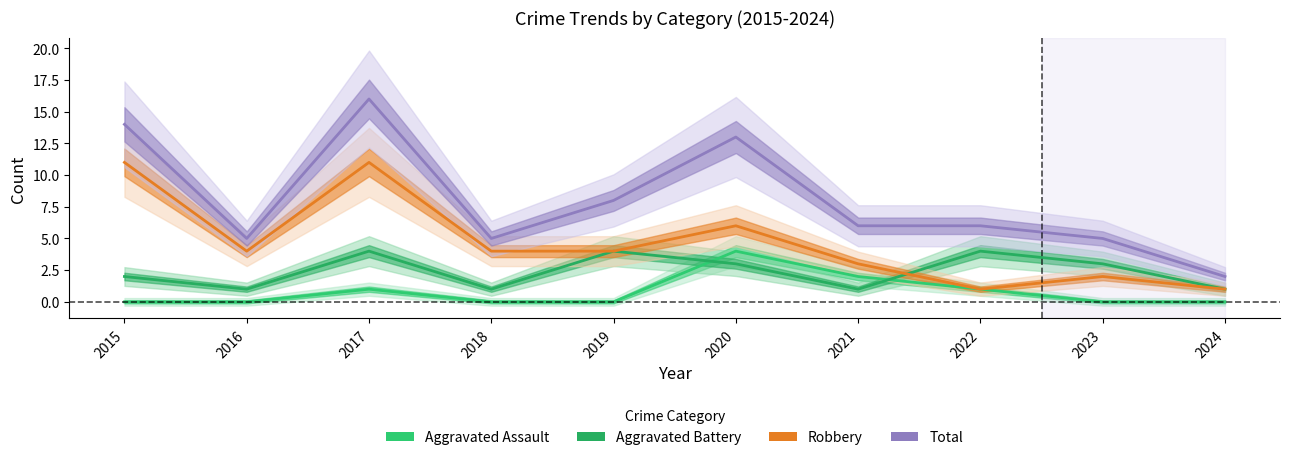

How many lines are shown in the chart?

4